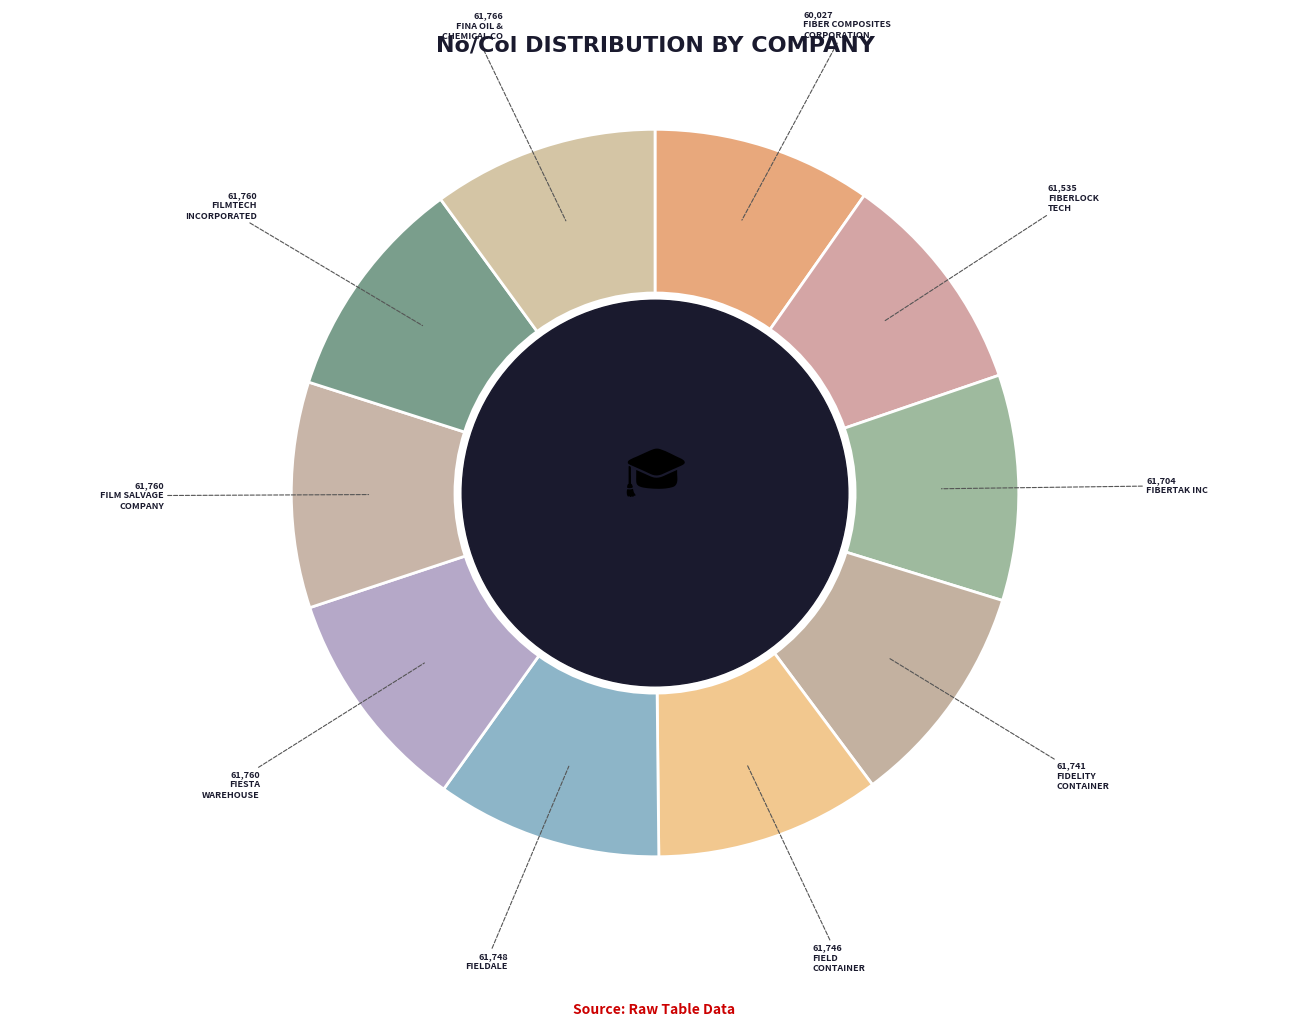

How many segments does this pie chart have?

10